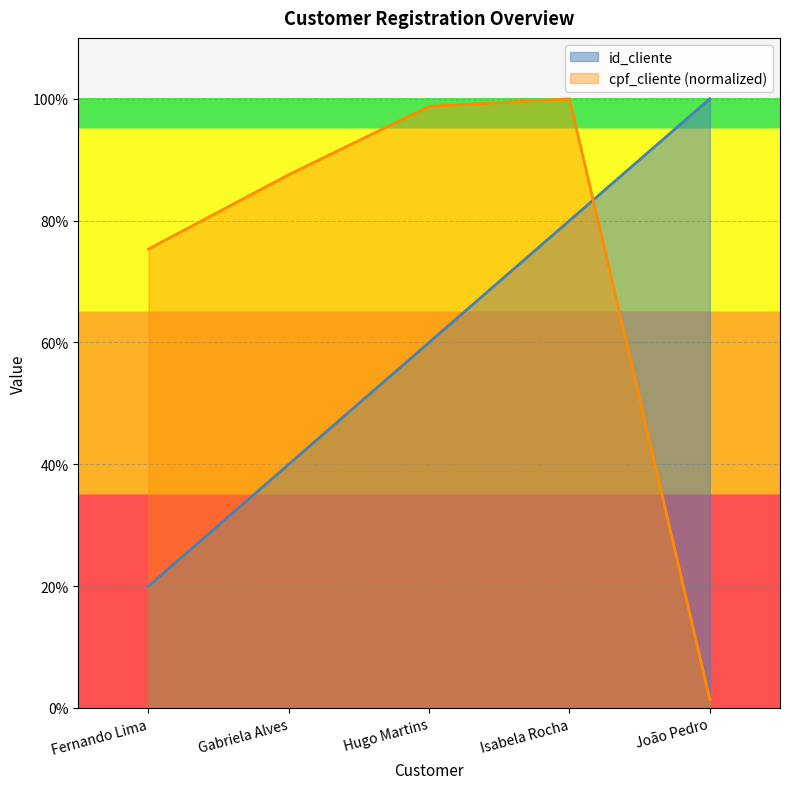

What position from the left is Hugo Martins?

3